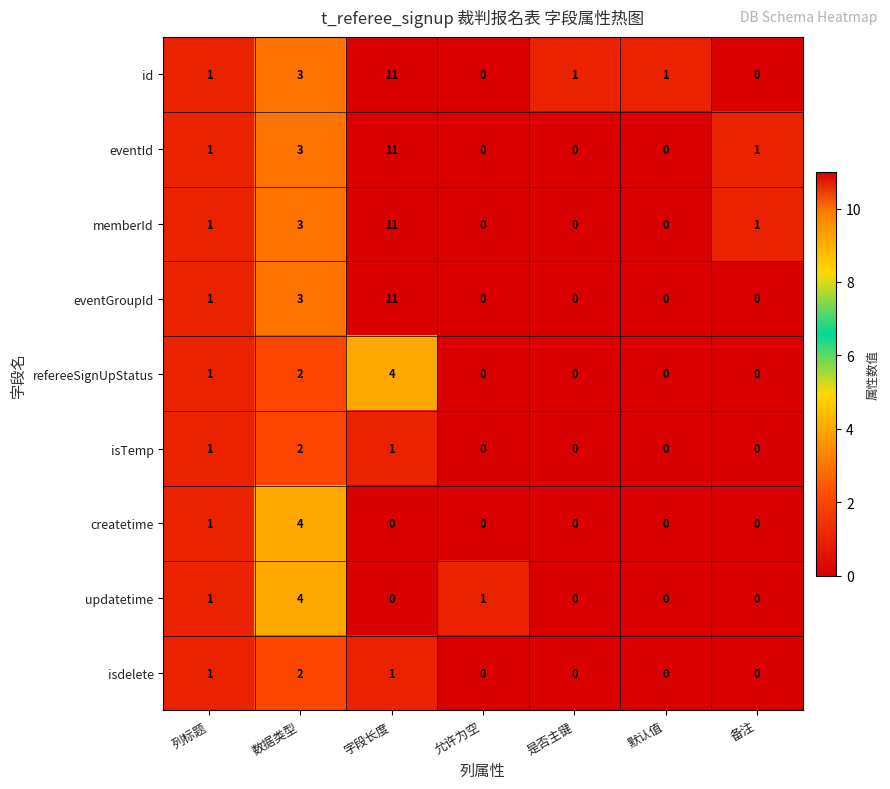

Is it true that memberId equals 0 at 是否主键?

True